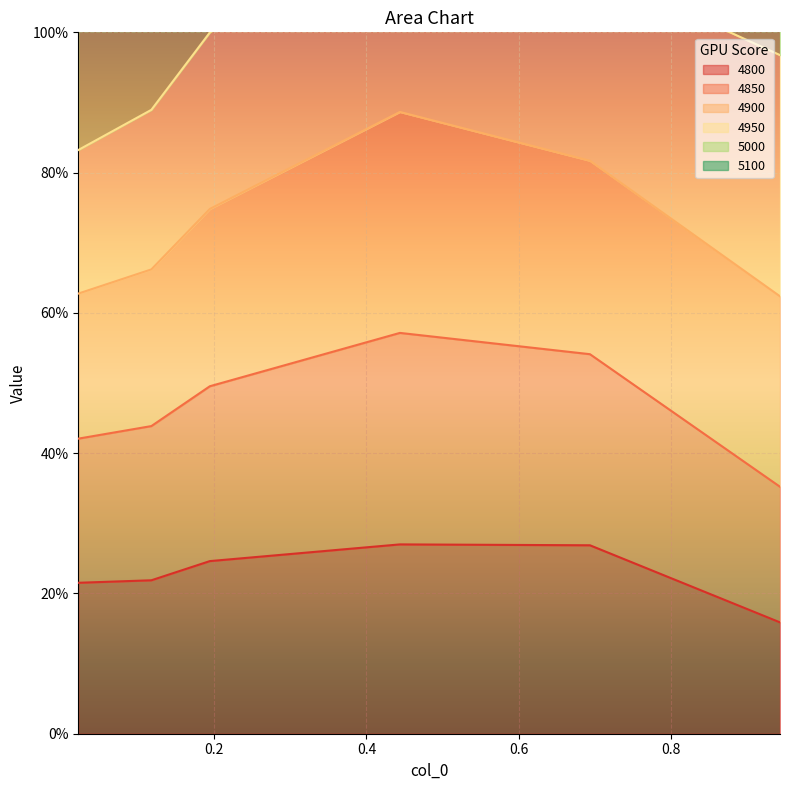

True or false: 4900 and 4850 intersect in this chart.

False